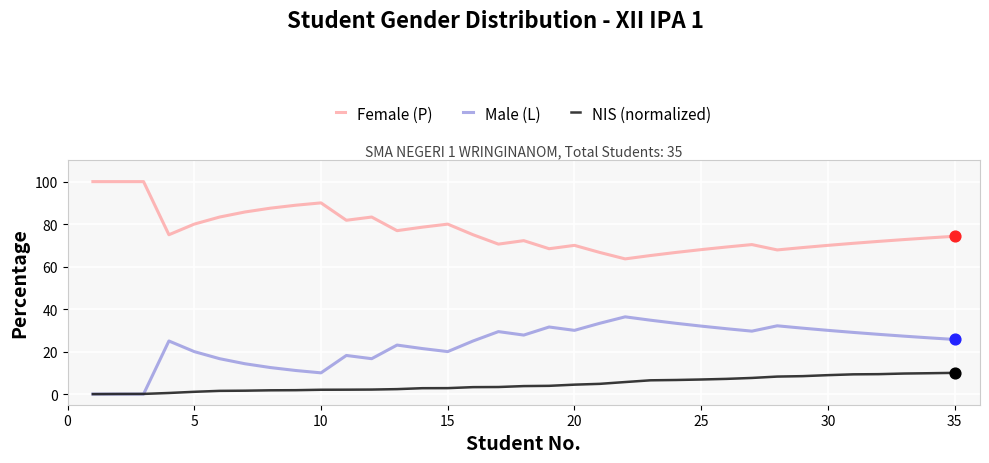

What is the maximum value shown in the chart?

100.0